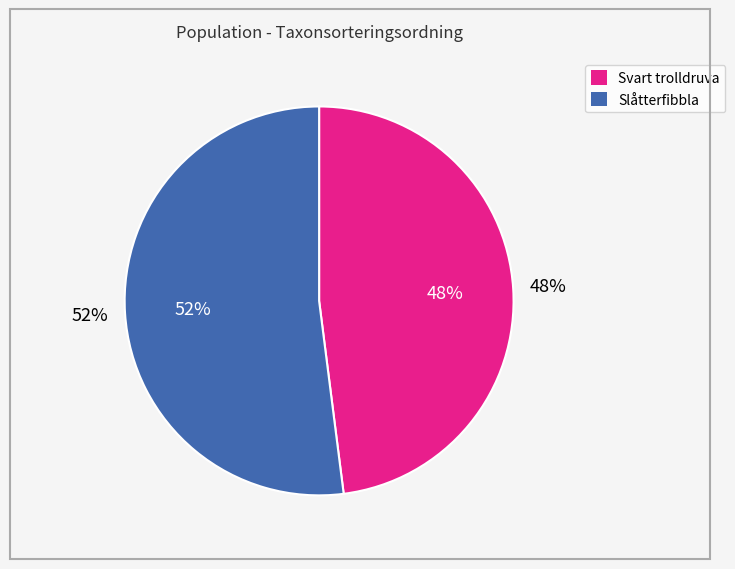

The 62137943 slice represents 37% of the pie. True or false?

False